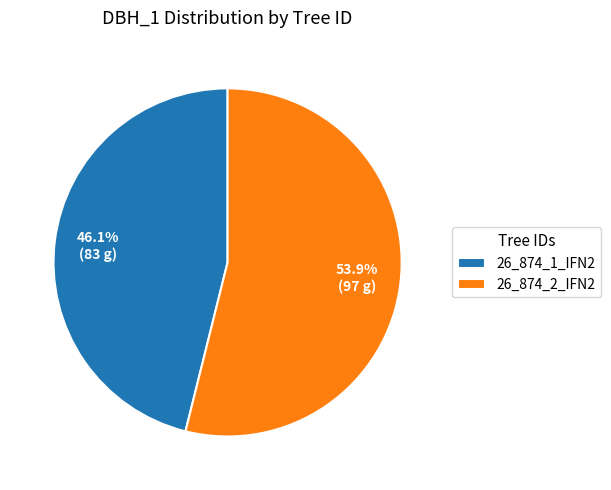

The 26_874_1_IFN2 slice represents 53% of the pie. True or false?

False